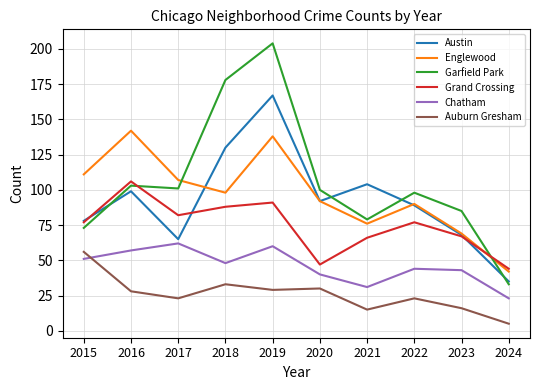

At which category does Garfield Park reach its first local valley?

2017